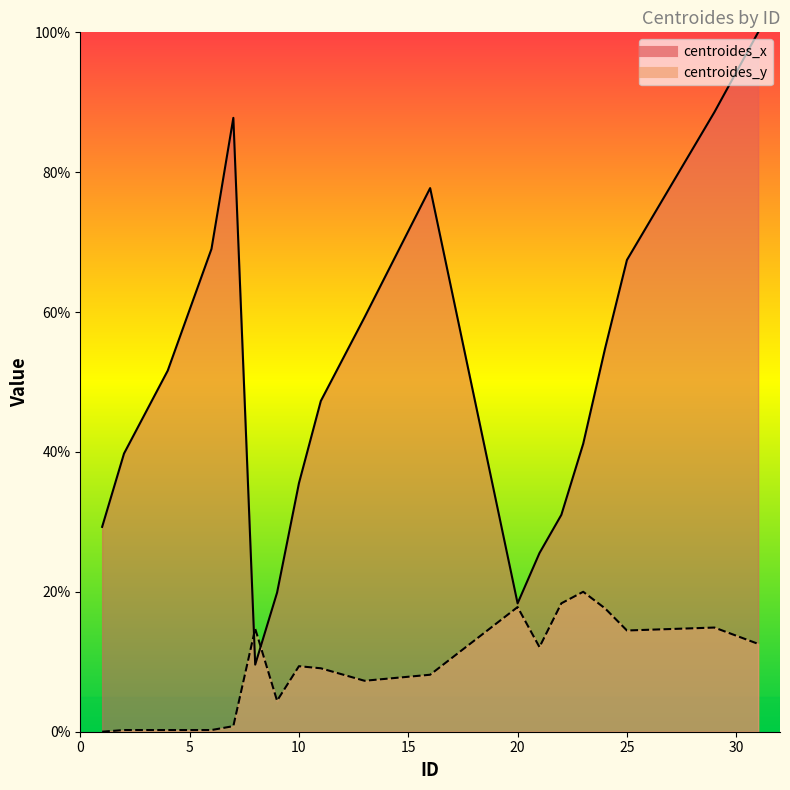

True or false: centroides_x has more than 2 points higher than both neighbors.

False